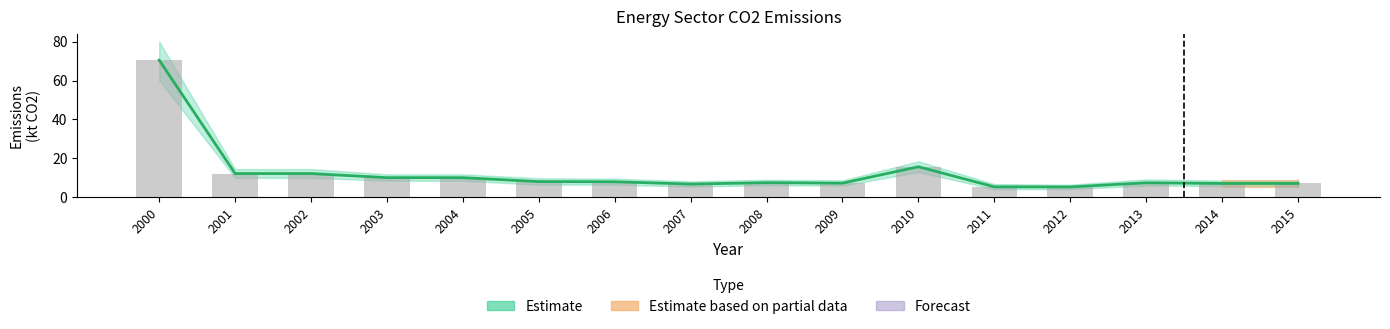

Is it true that Total petroleum products equals 5.3 at 2012?

True